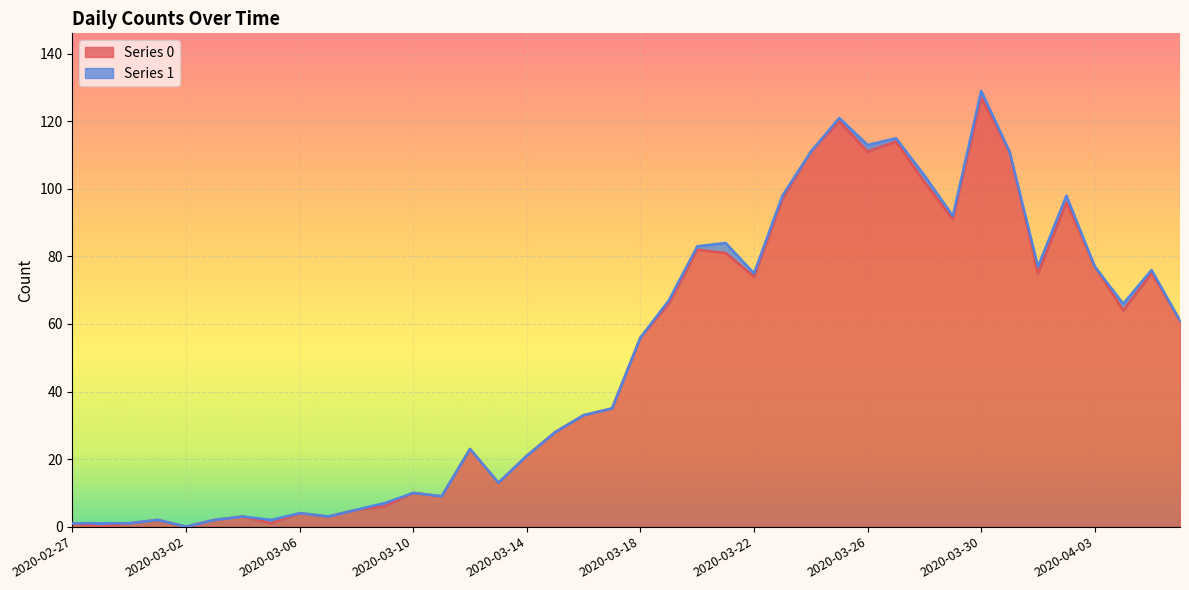

At which label does Series 0 reach its peak?

2020-03-30